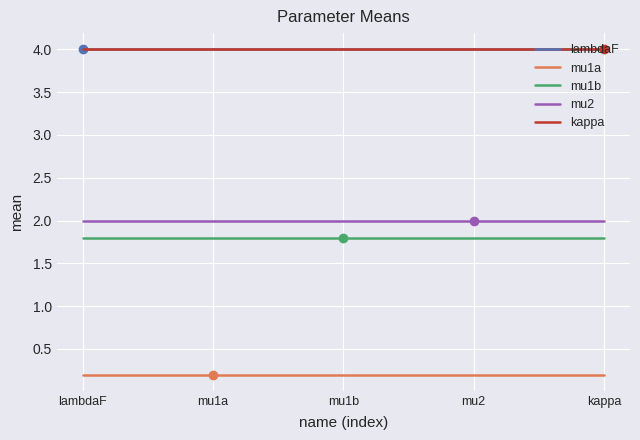

True or false: mu2 and mu1a intersect in this chart.

False